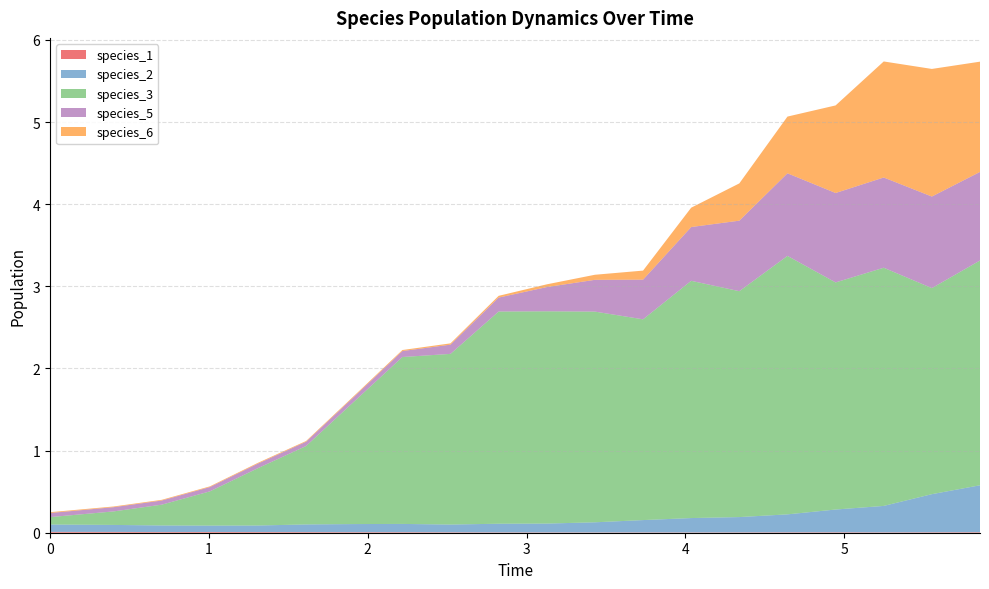

Reading left to right, extract all data points from this chart.

species_1: 0=0.0	1=0.0	2=0.0	3=0.0	4=0.0	5=0.0	6=0.0	7=0.0	8=0.0	9=0.0	10=0.0	11=0.0	12=0.0	13=0.0	14=0.0	15=0.0	16=0.0	17=0.0	18=0.0	19=0.0
species_2: 0=0.1	1=0.1	2=0.1	3=0.1	4=0.1	5=0.1	6=0.1	7=0.1	8=0.1	9=0.1	10=0.1	11=0.1	12=0.2	13=0.2	14=0.2	15=0.2	16=0.3	17=0.3	18=0.5	19=0.6
species_3: 0=0.1	1=0.2	2=0.3	3=0.4	4=0.7	5=1.0	6=1.5	7=2.0	8=2.1	9=2.6	10=2.6	11=2.6	12=2.4	13=2.9	14=2.8	15=3.1	16=2.8	17=2.9	18=2.5	19=2.7
species_5: 0=0.1	1=0.1	2=0.1	3=0.1	4=0.1	5=0.1	6=0.1	7=0.1	8=0.1	9=0.2	10=0.3	11=0.4	12=0.5	13=0.7	14=0.9	15=1.0	16=1.1	17=1.1	18=1.1	19=1.1
species_6: 0=0.0	1=0.0	2=0.0	3=0.0	4=0.0	5=0.0	6=0.0	7=0.0	8=0.0	9=0.0	10=0.0	11=0.1	12=0.1	13=0.2	14=0.5	15=0.7	16=1.1	17=1.4	18=1.6	19=1.3